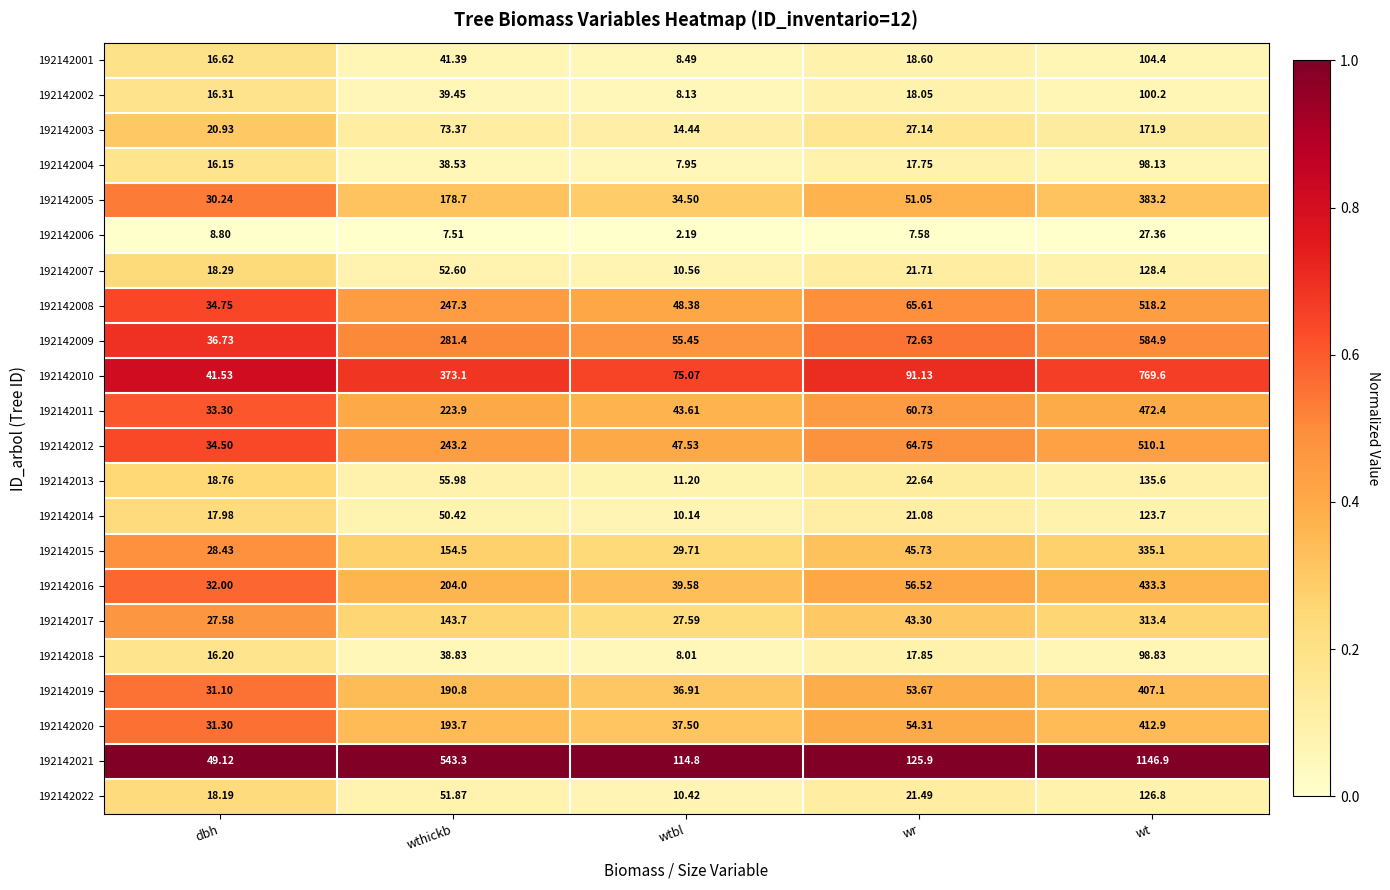

At which category is the sum across all series the highest?

wt